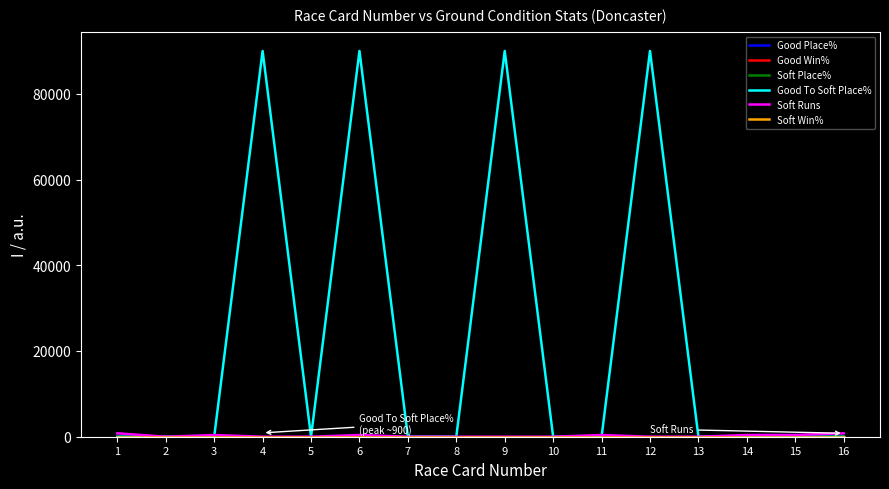

What is the difference between the highest and lowest values at 1?

800